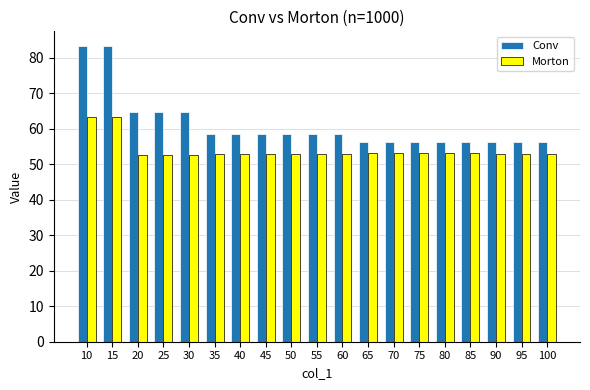

Is the value of Morton at 35 greater than the value of Conv at 80?

No